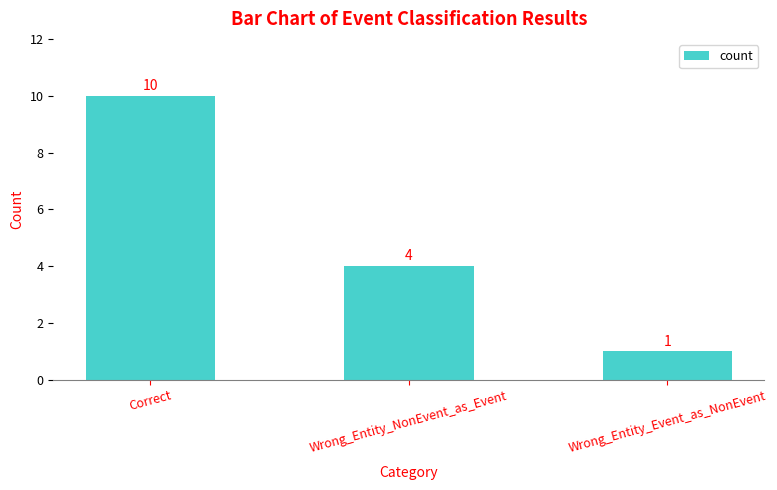

At which label is the value closest to 5?

Wrong_Entity_NonEvent_as_Event